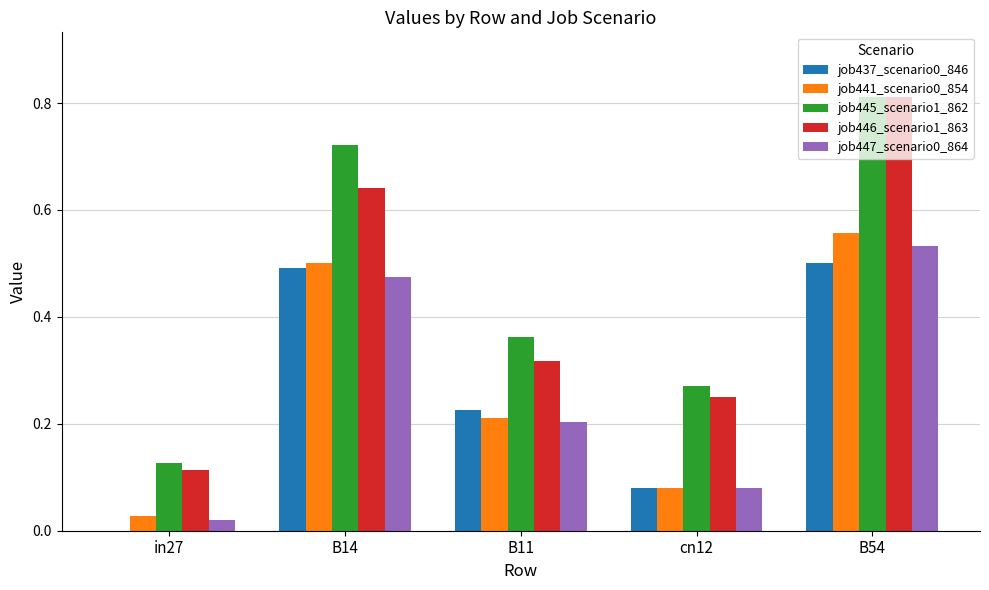

Which series changed the most between B11 and B54?

job446_scenario1_863